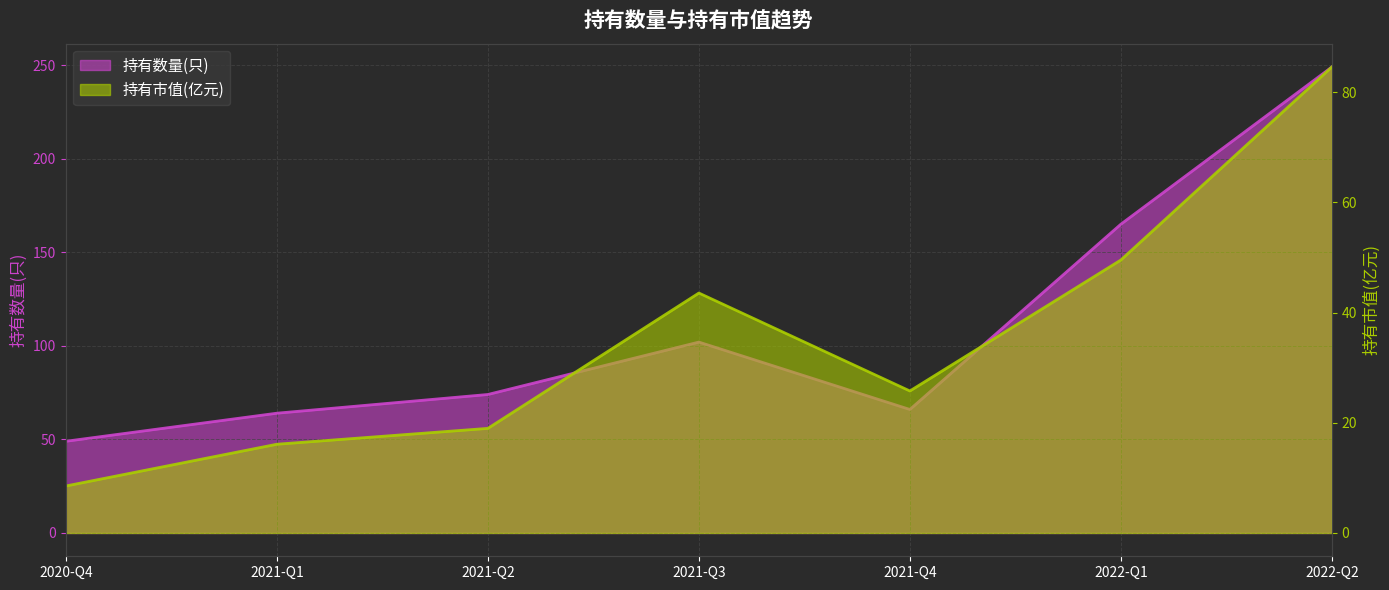

Reading left to right, transcribe all the data shown in this chart.

持有数量(只): 2020-Q4=49.0	2021-Q1=64.0	2021-Q2=74.0	2021-Q3=102.0	2021-Q4=66.0	2022-Q1=165.0	2022-Q2=249.0
持有市值(亿元): 2020-Q4=8.5	2021-Q1=16.1	2021-Q2=19.0	2021-Q3=43.6	2021-Q4=25.8	2022-Q1=49.6	2022-Q2=84.6